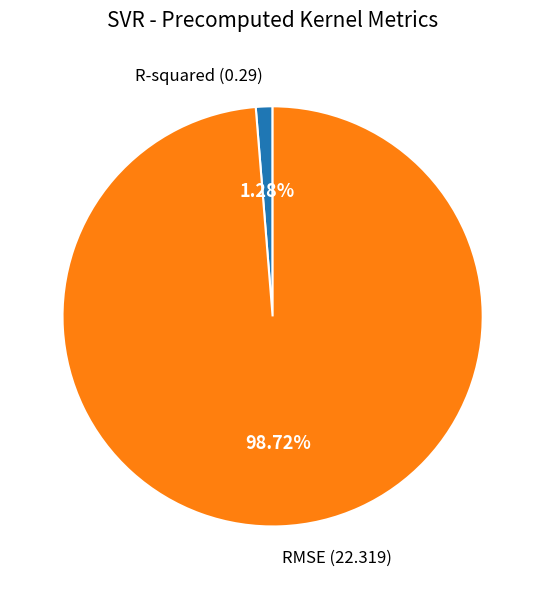

Is there a majority slice in this chart?

Yes